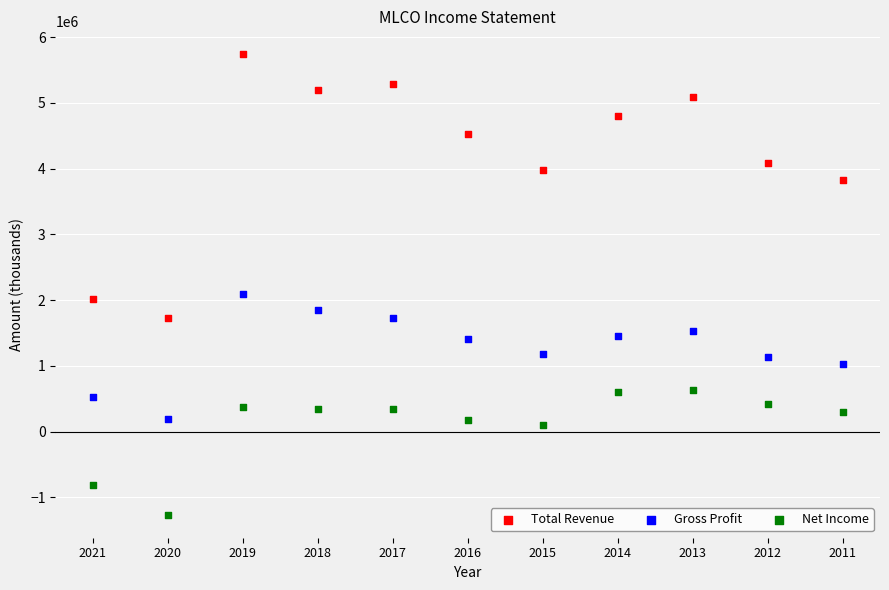

Which series has the widest spread of Y values?

Total Revenue